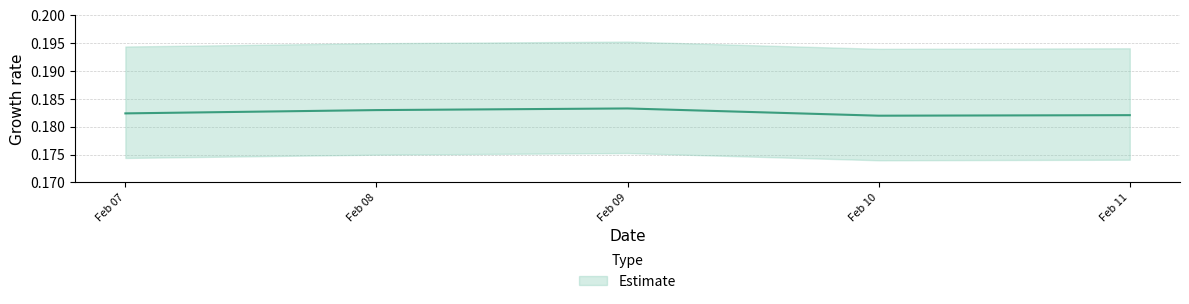

At which category does the data reach its first local valley?

Feb 10